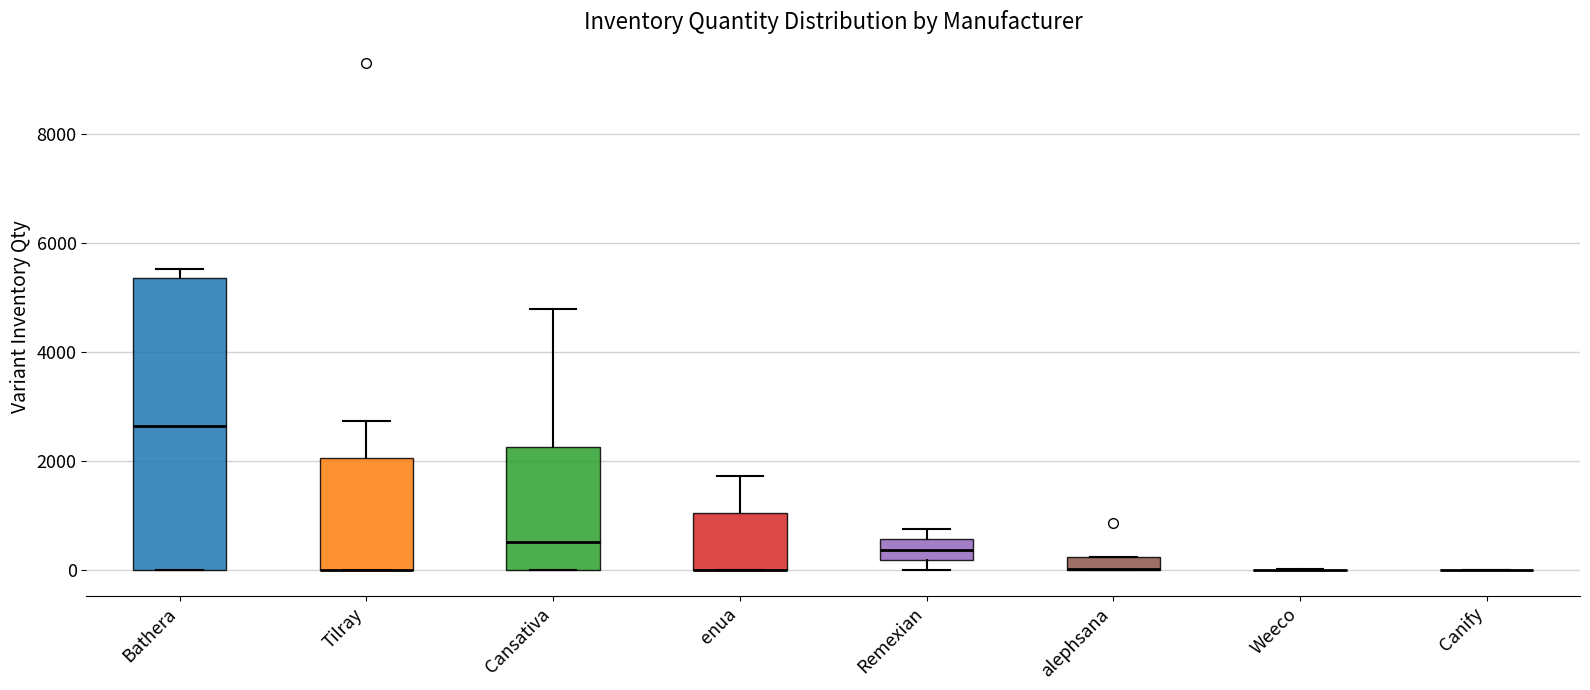

Which box is the tallest, from its lower edge to its upper edge?

Bathera